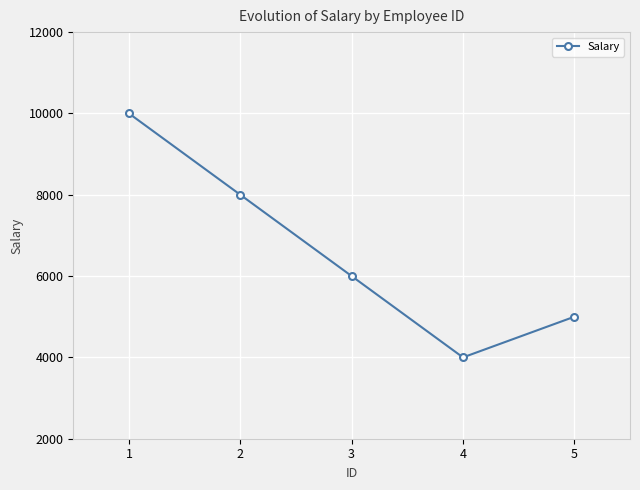

What is the ratio of the value at 5 to the value at 3?

0.8